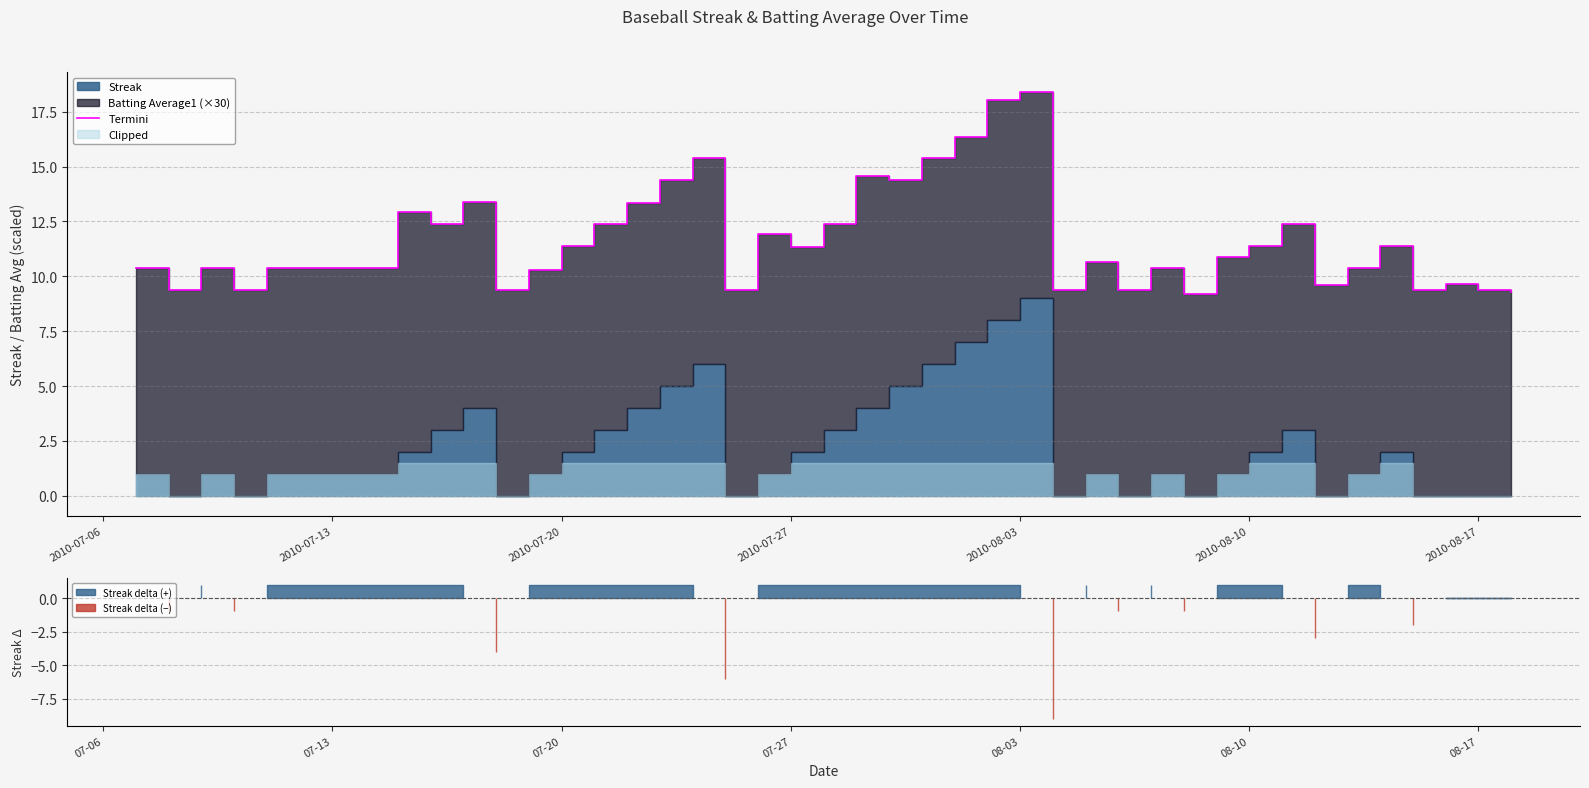

How many interior local peaks (higher than both neighbors) does the data have?

12